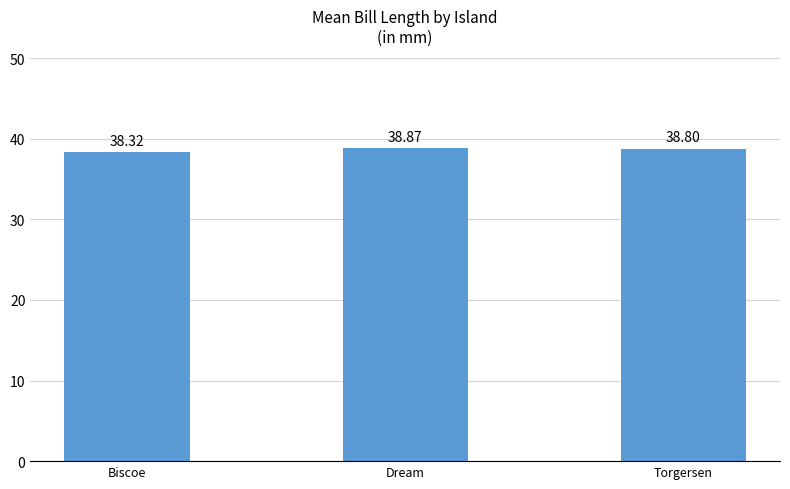

What is the change in value from Biscoe to Torgersen?

+0.5